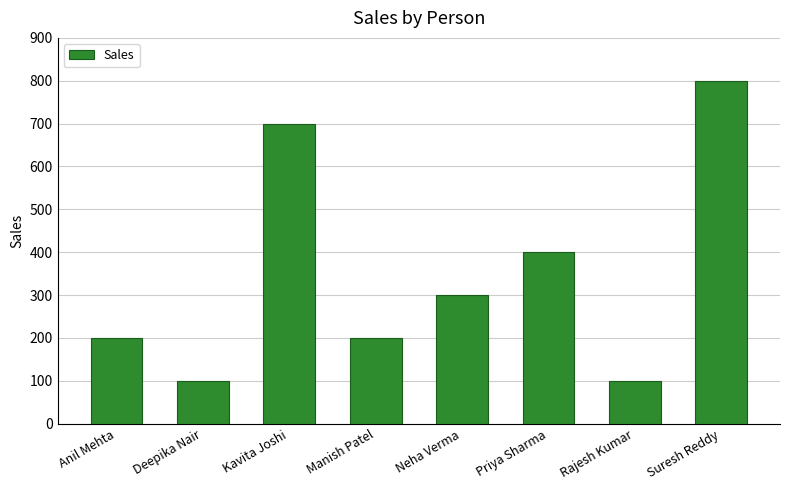

What is the value of the 6th bar from the left?

400